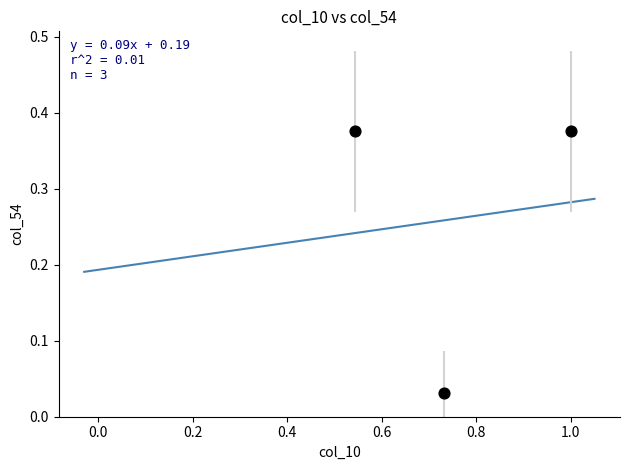

What is the average X value?

0.8